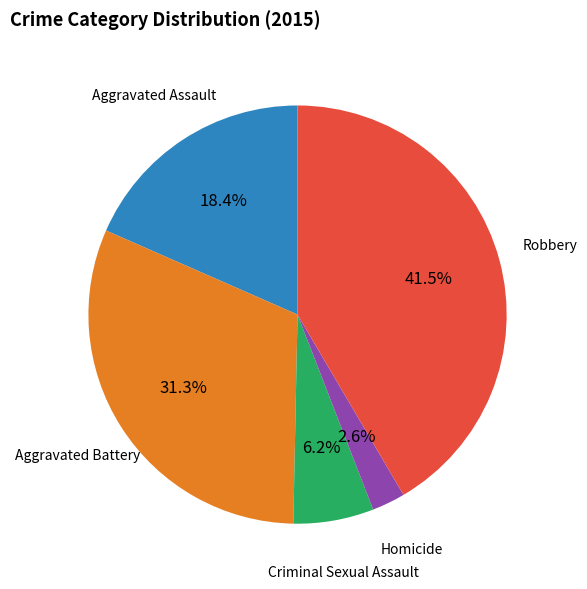

Between Criminal Sexual Assault and Robbery, which is larger?

Robbery